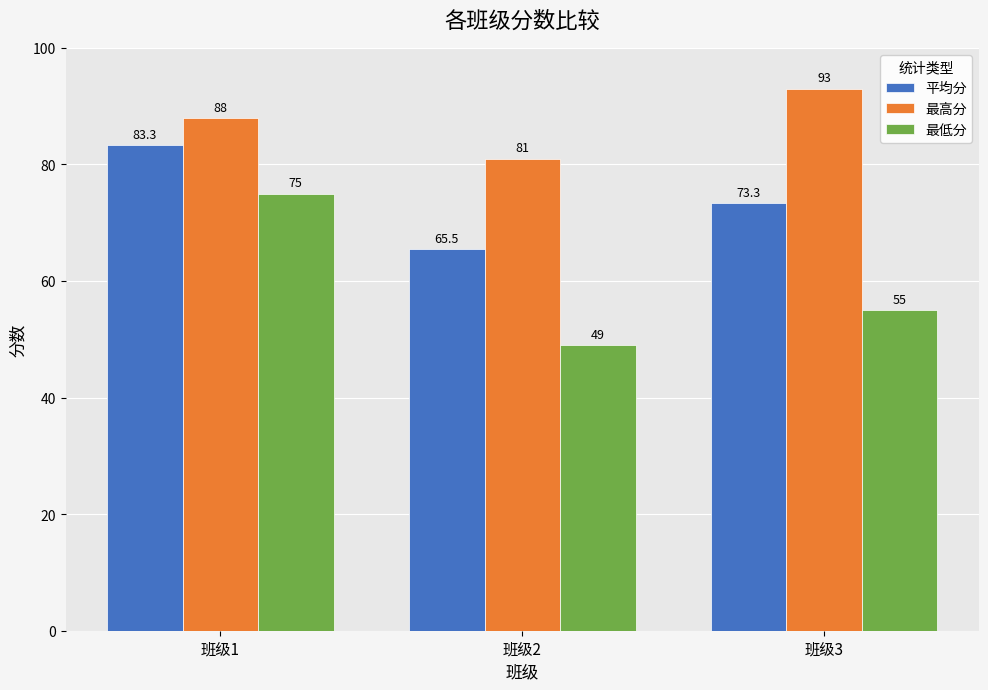

What is the maximum value for 最高分?

93.0